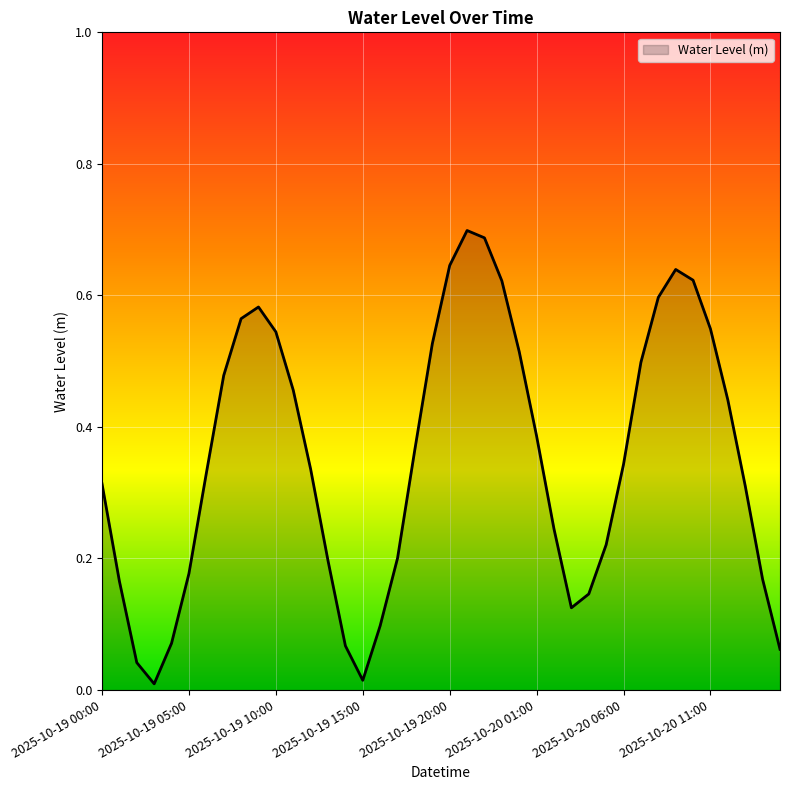

Does the chart display data point markers on the line(s)?

No